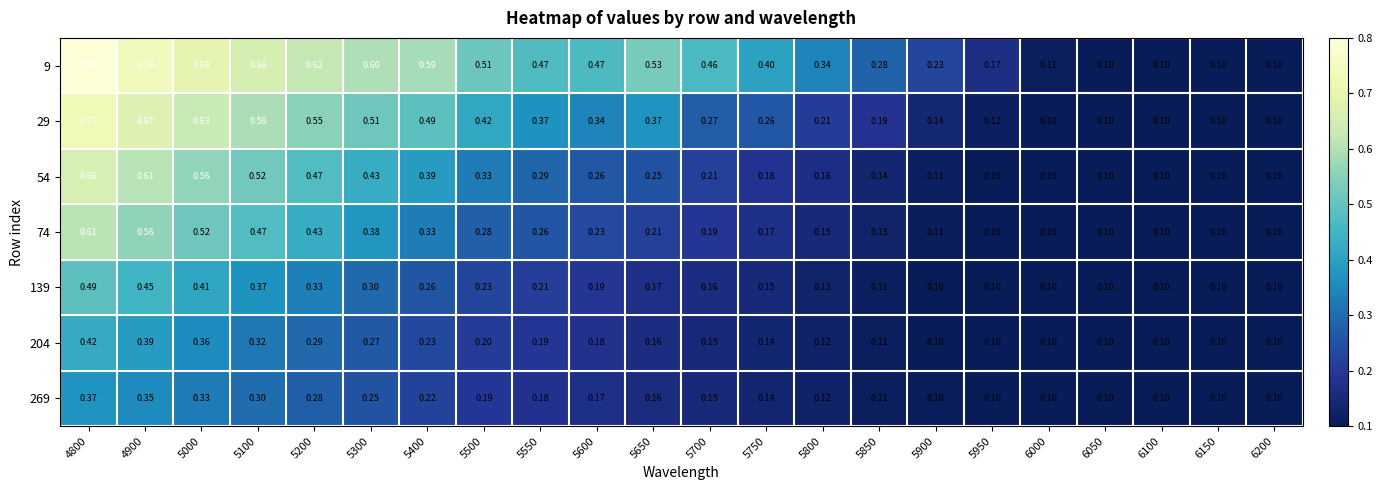

Is the value of 29 at 4800 greater than the value of 54 at 6100?

Yes